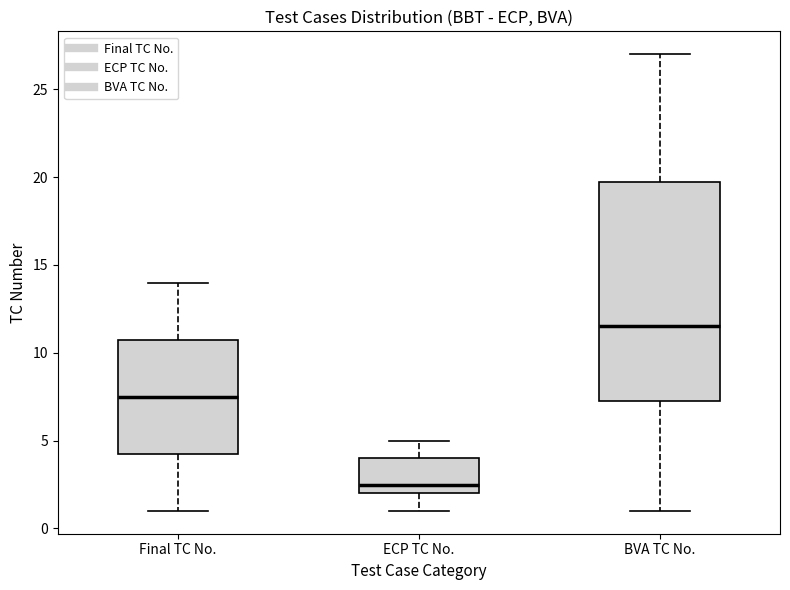

Which box is the tallest, from its lower edge to its upper edge?

BVA TC No.